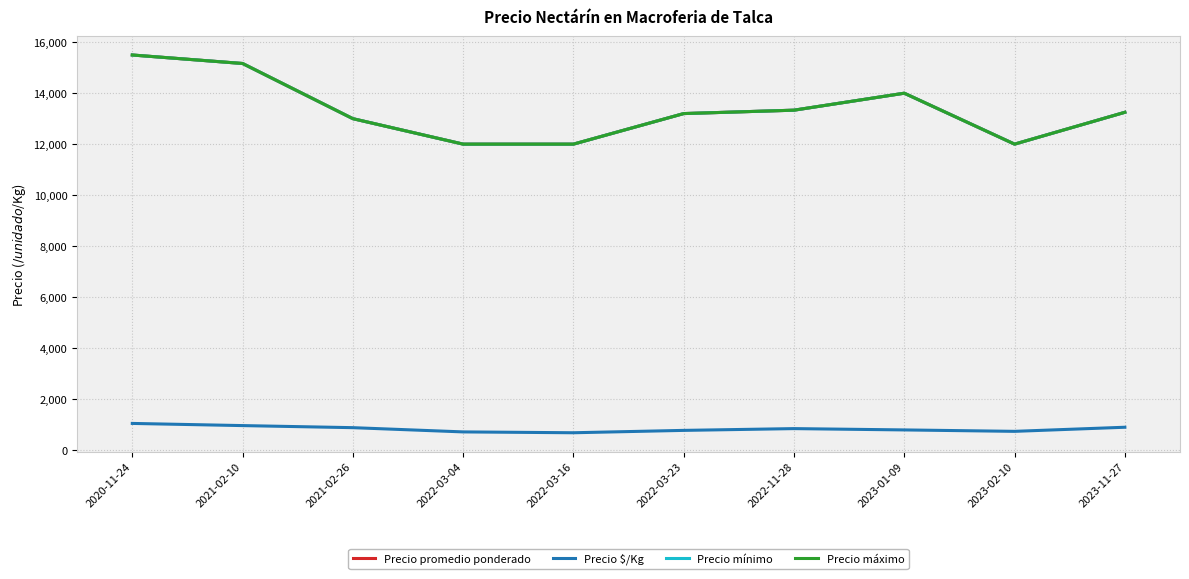

What is the label of the 4th point from the left?

2022-03-04